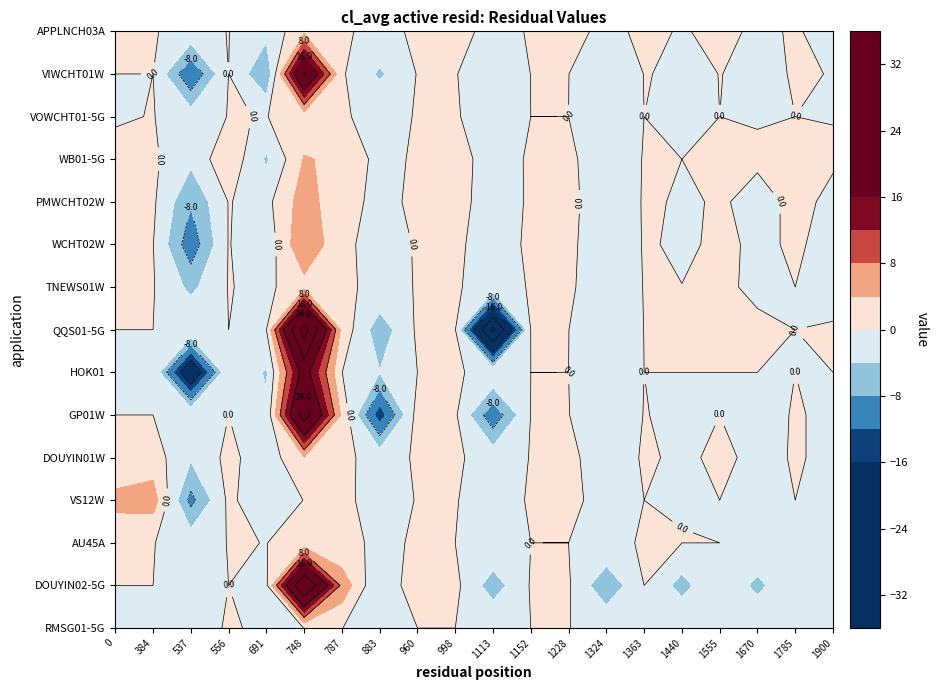

List the series in order of their peak value, lowest first.

RMSG01-5G, AU45A, VOWCHT01-5G, APPLNCH03A, TNEWS01W, DOUYIN01W, WB01-5G, VS12W, PMWCHT02W, WCHT02W, HOK01, VIWCHT01W, GP01W, DOUYIN02-5G, QQS01-5G